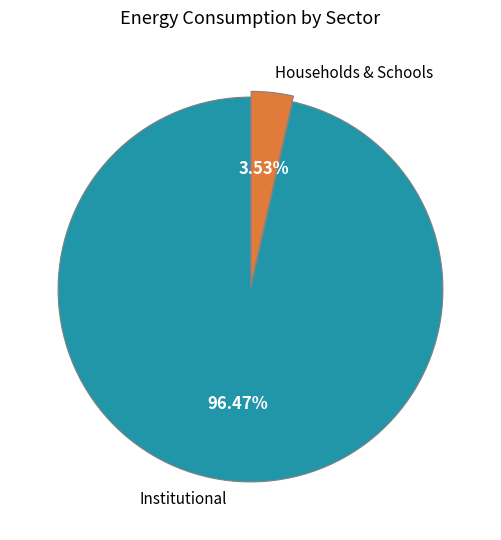

How many segments does this pie chart have?

2